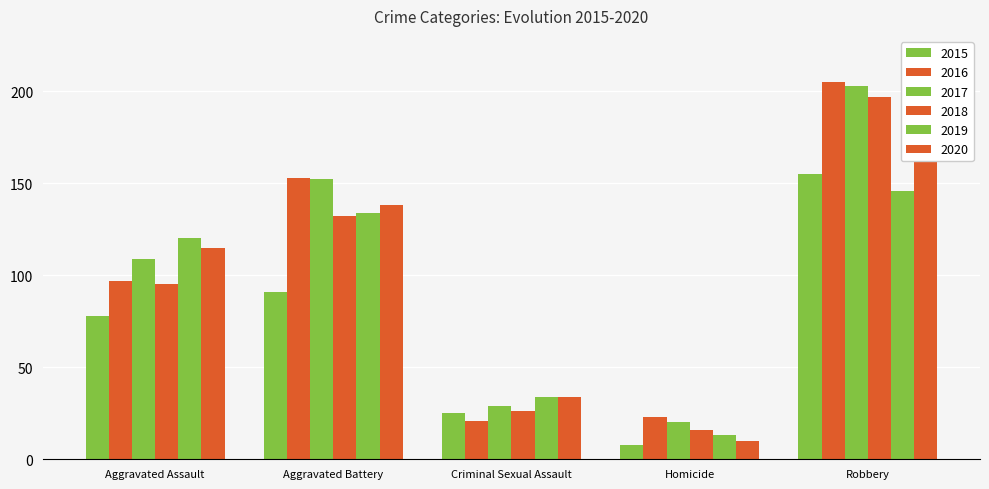

How many data points in 2017 are above 109?

2